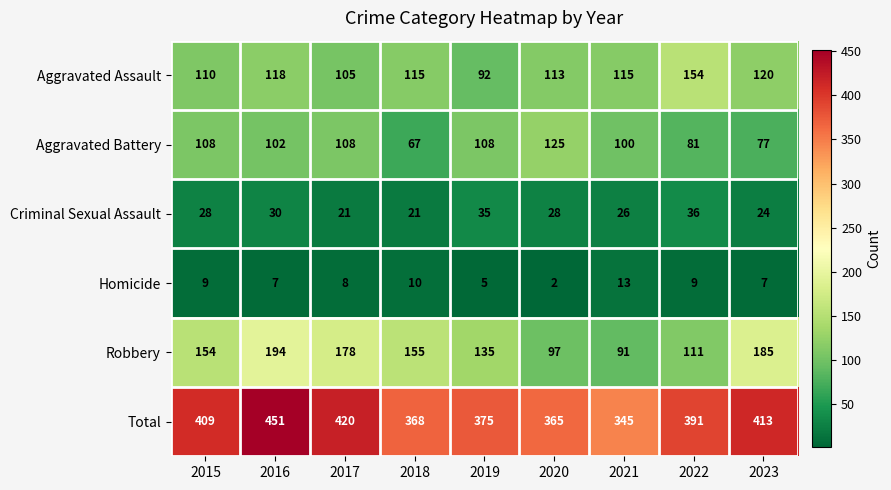

Is it true that Aggravated Assault equals 110 at 2015?

True